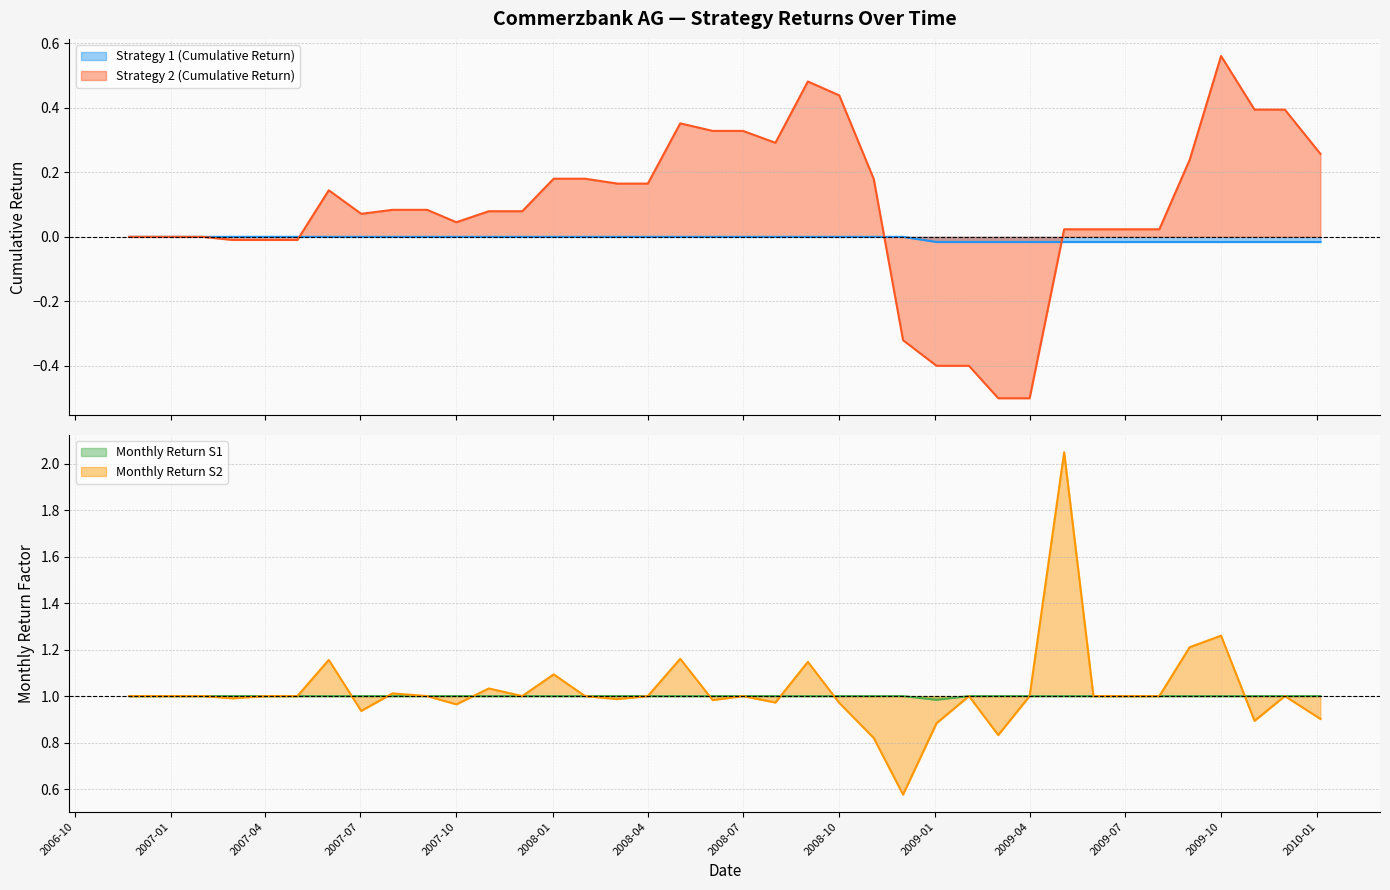

What is the value of the Monthly Return S1 point at the 4th from the left?

1.0